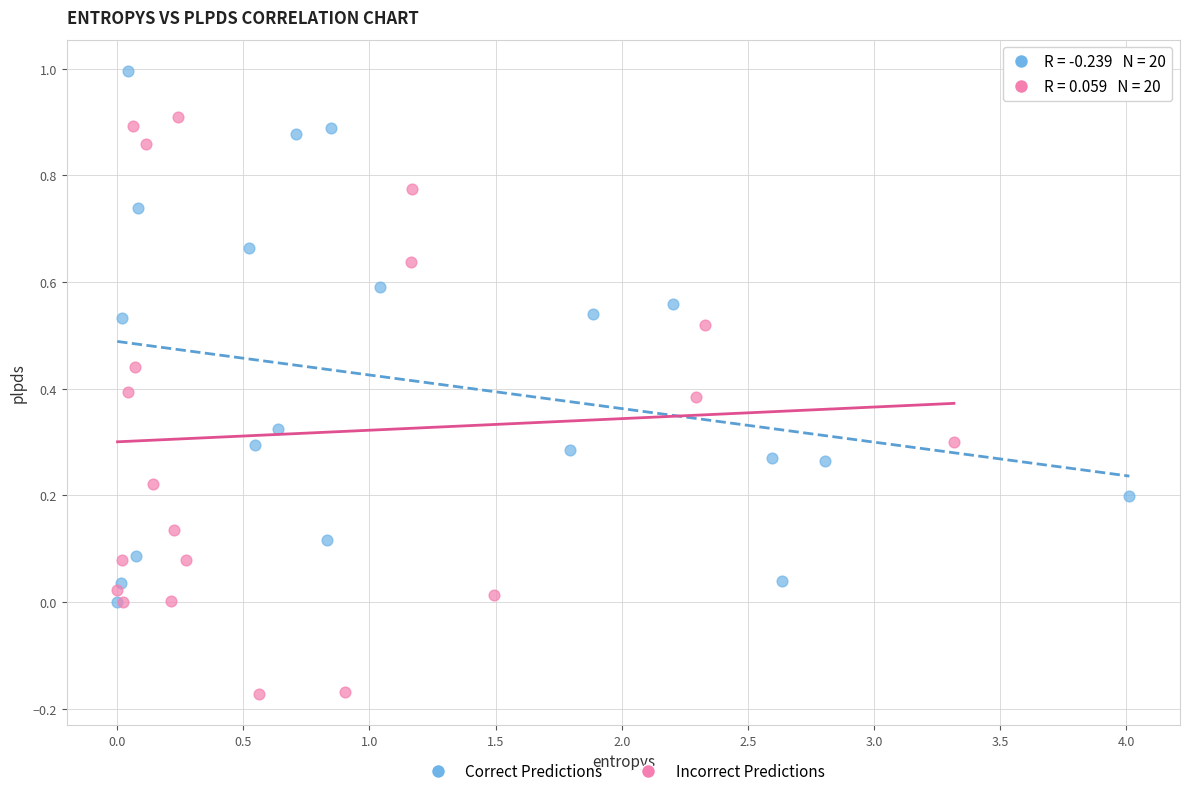

Which series has the widest spread of Y values?

Incorrect Predictions